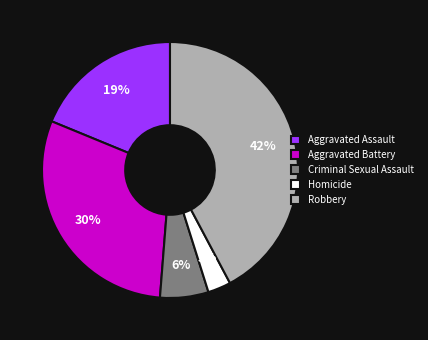

True or false: Aggravated Battery accounts for 30% of the total.

True